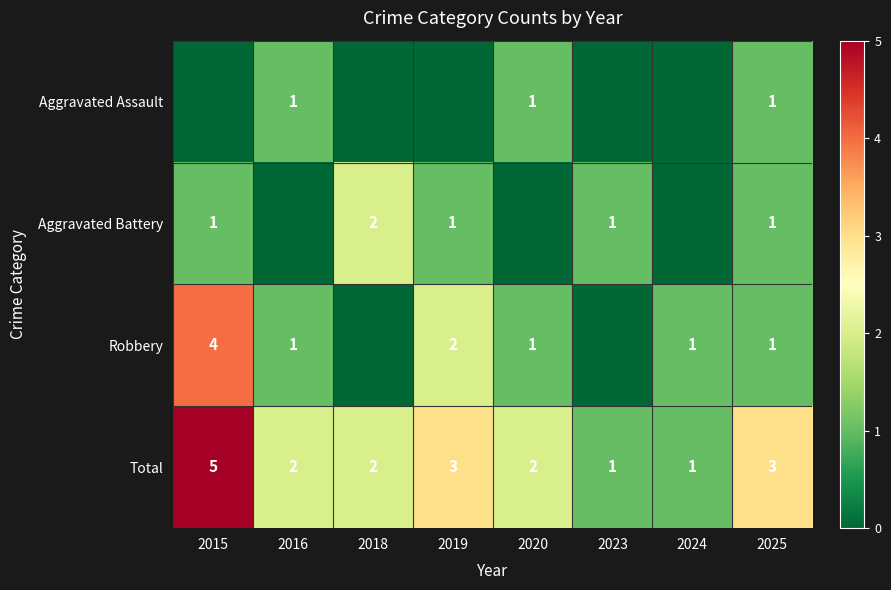

The value of Total at 2019 is 3. True or false?

True